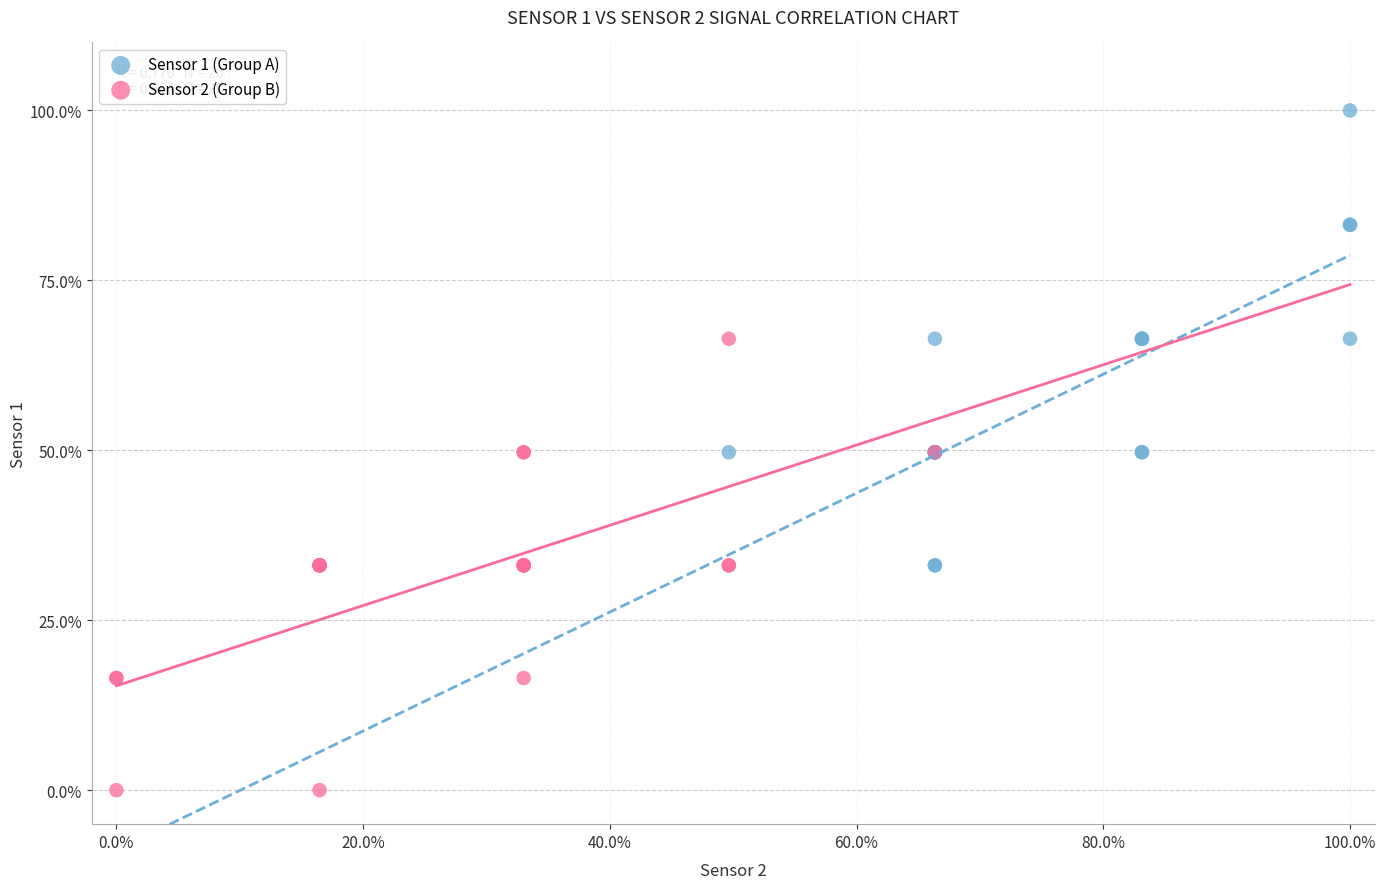

What are all the series names shown in the legend?

Sensor 1 (Group A), Sensor 2 (Group B)